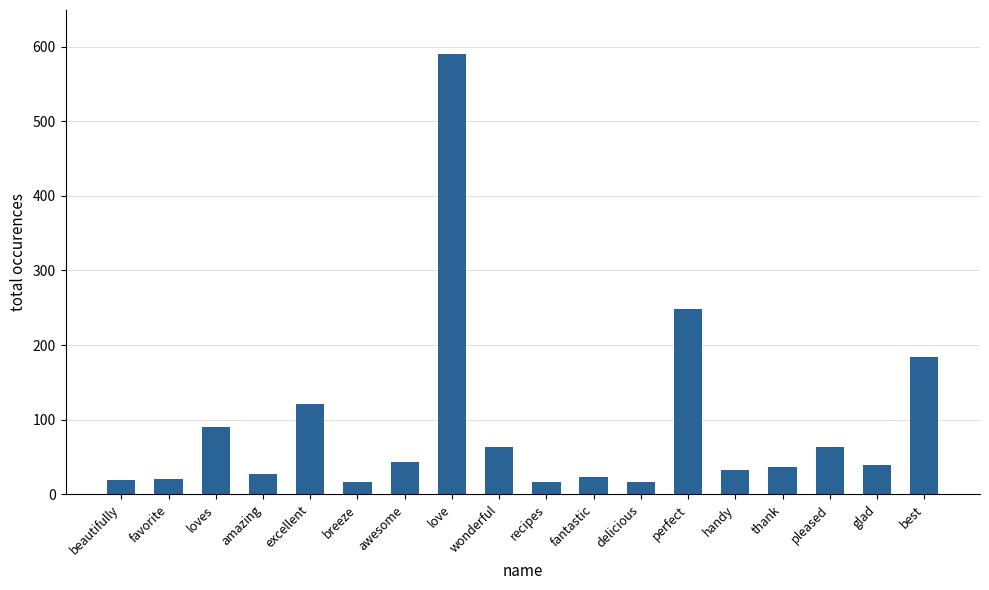

What is the minimum value shown in the chart?

16